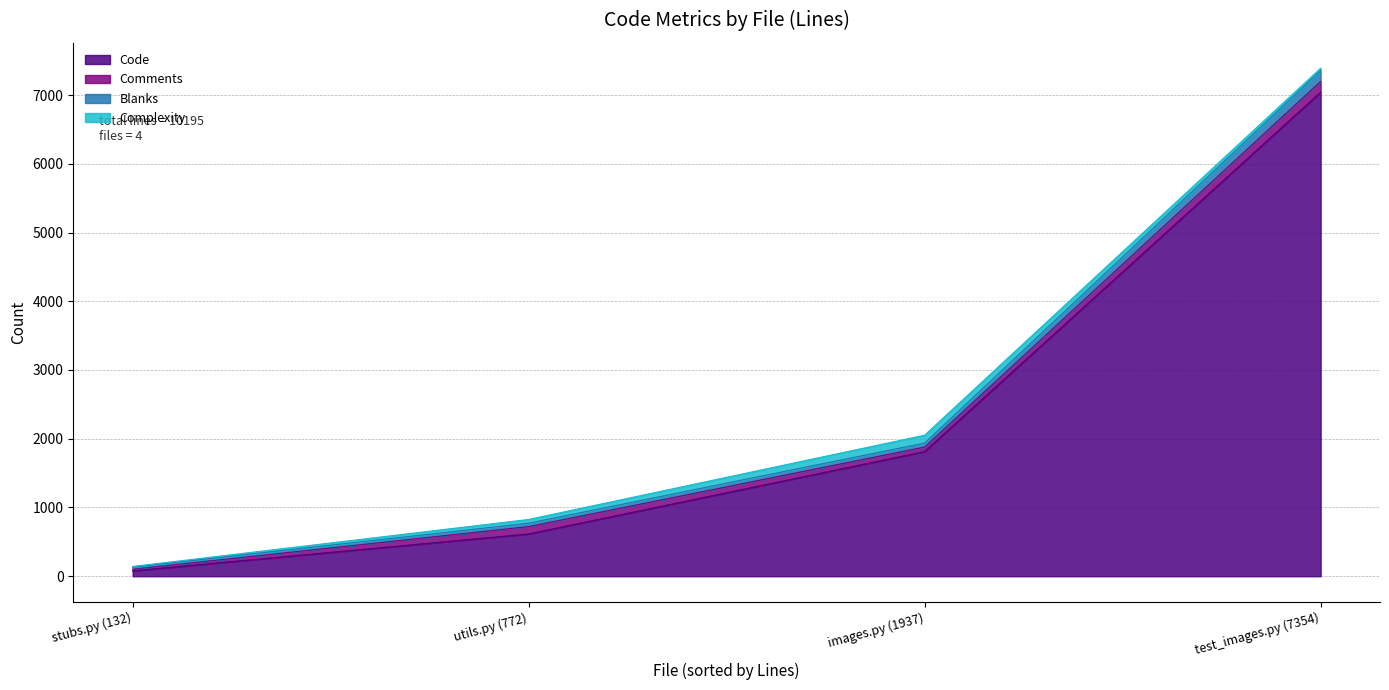

At stubs.py (132), list the series in order from largest to smallest.

Code, Blanks, Comments, Complexity